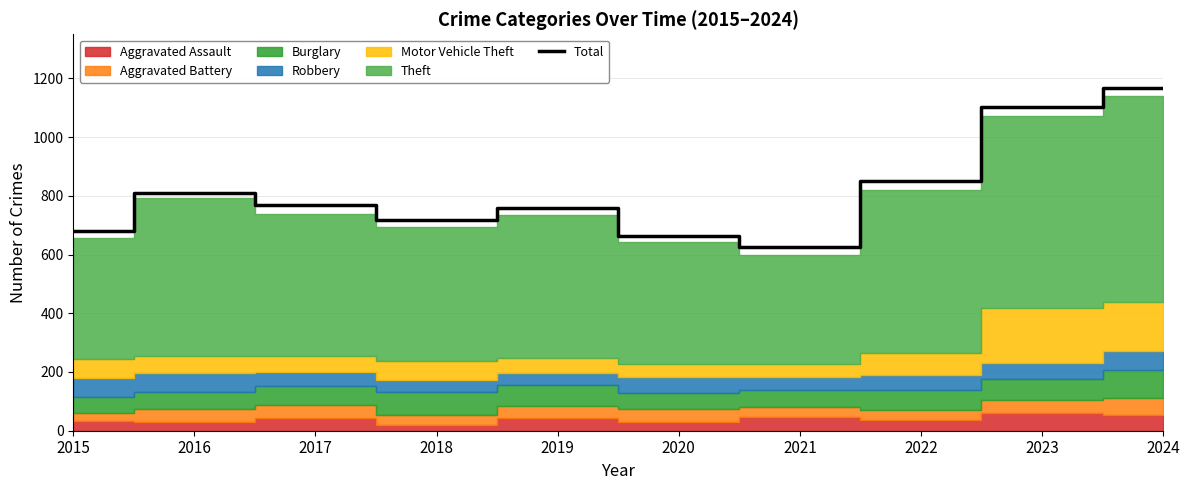

What is the sum of all values?

8142